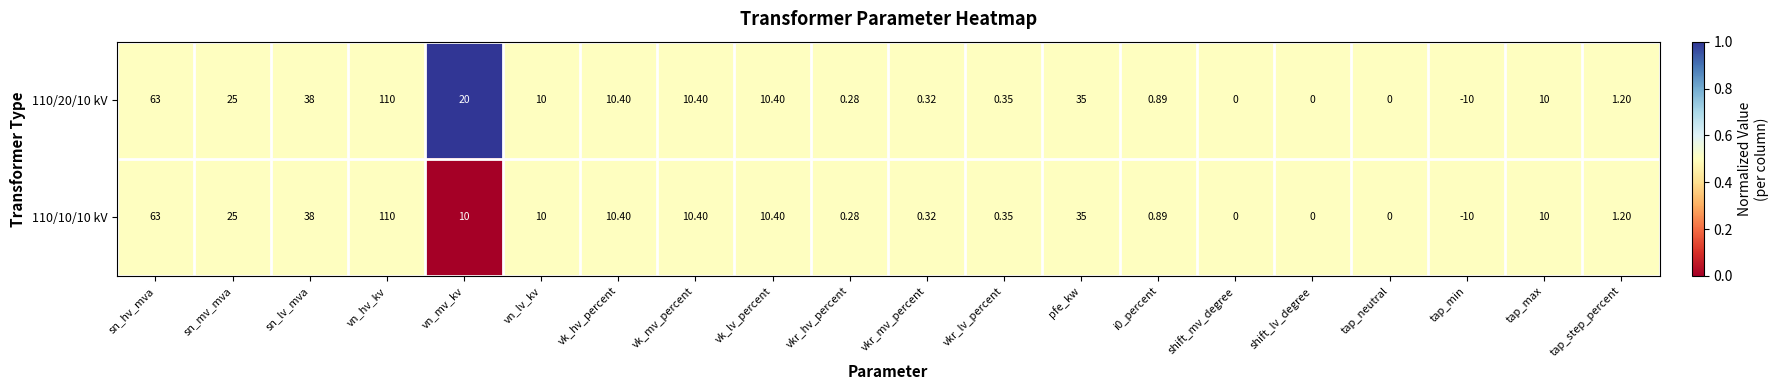

Where does the 110/20/10 kV series first go above 10?

sn_hv_mva